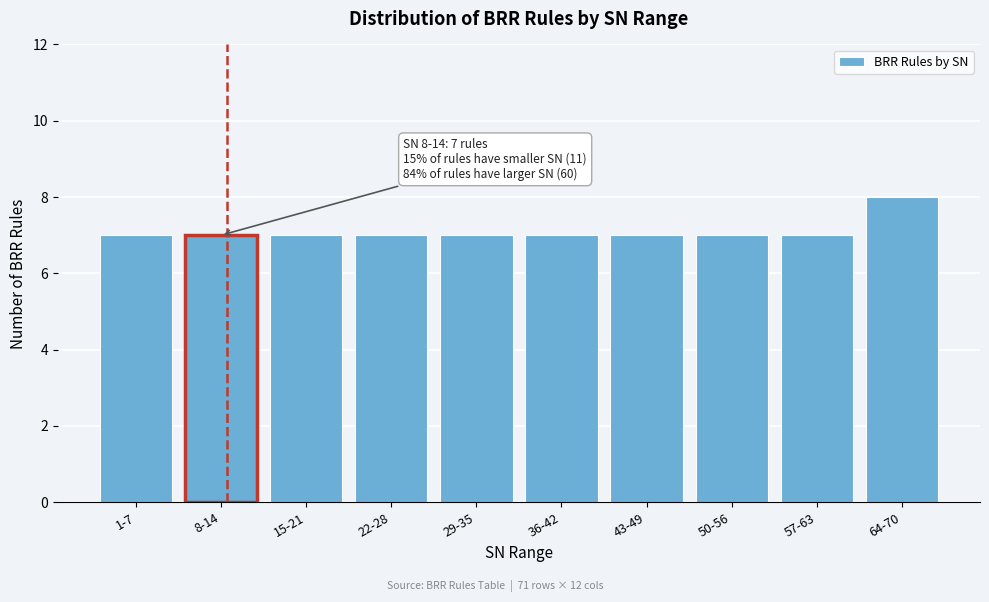

Reading left to right, transcribe all the data shown in this chart.

7	7	7	7	7	7	7	7	7	8